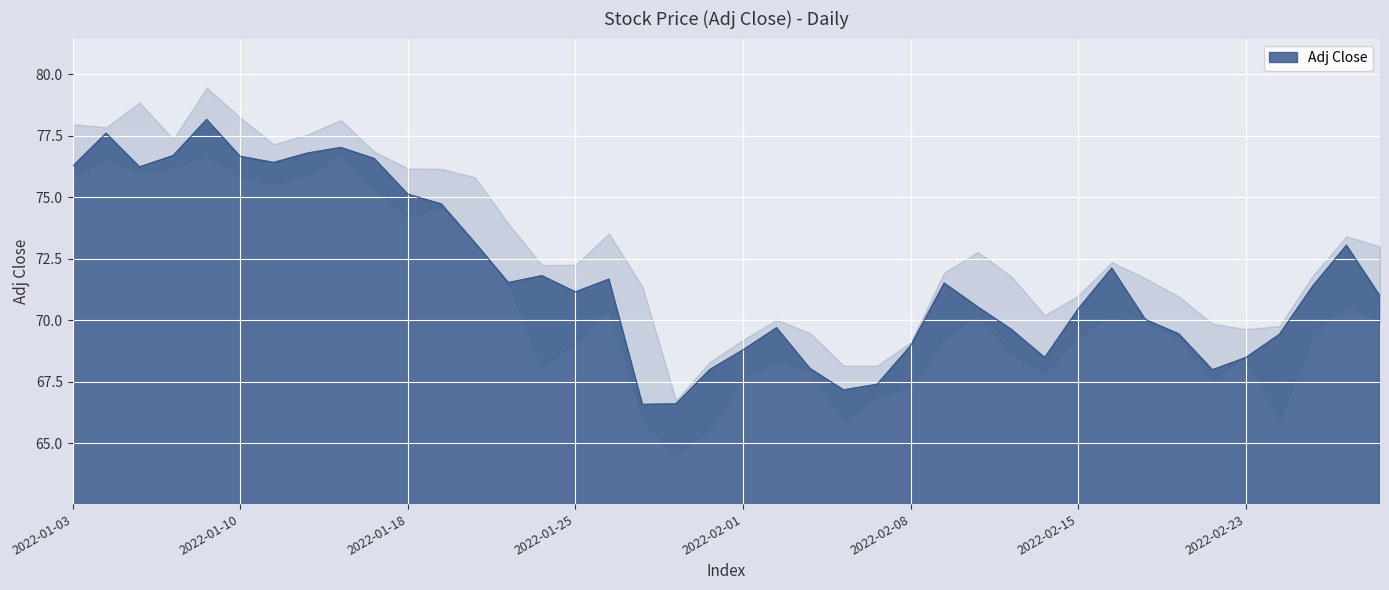

What is the ratio of the value at 2022-01-20 to the value at 2022-01-13?

0.9